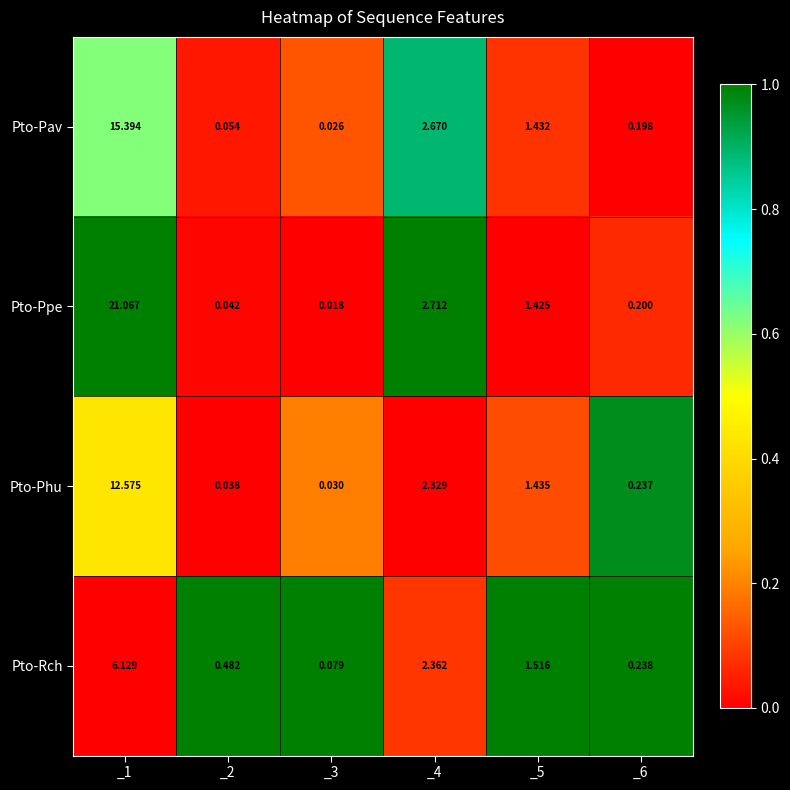

List the series in order of their overall mean, lowest first.

Pto-Rch, Pto-Phu, Pto-Pav, Pto-Ppe